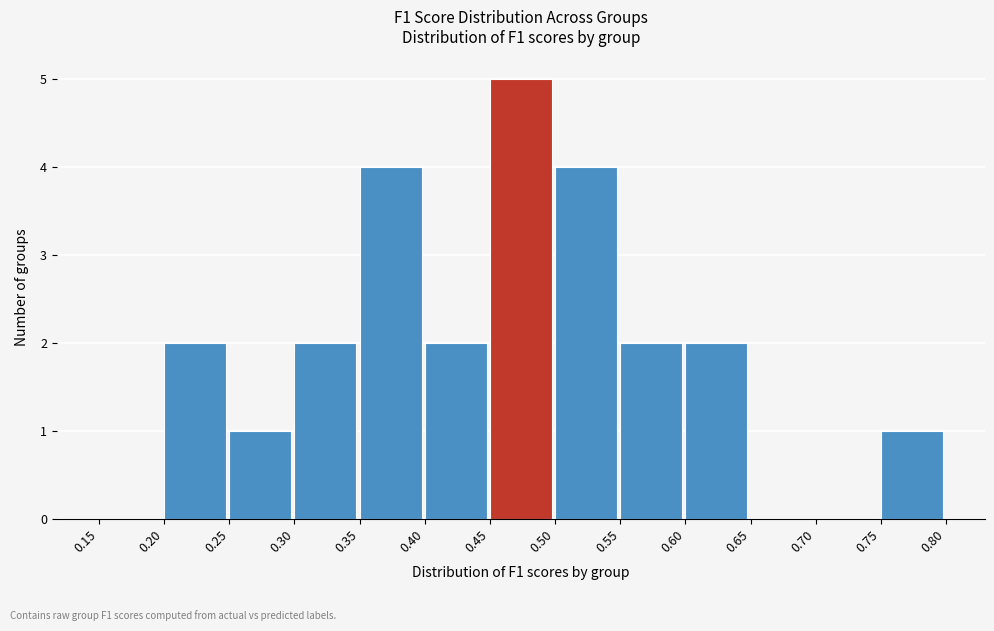

Over which range of the x-axis is the bar tallest?

0.45 to 0.50